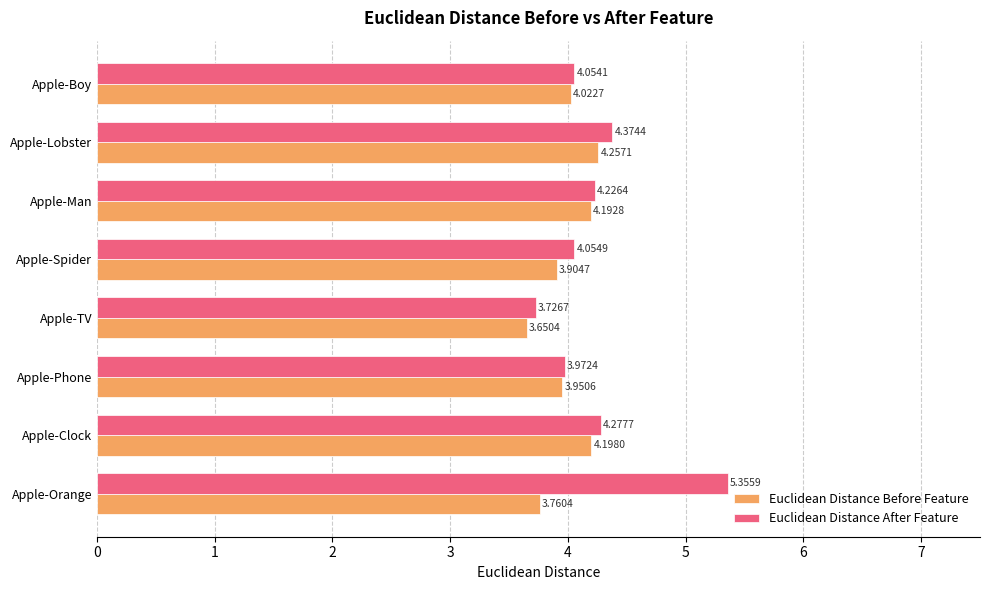

At which label is Euclidean Distance Before Feature closest to 3?

Apple-TV